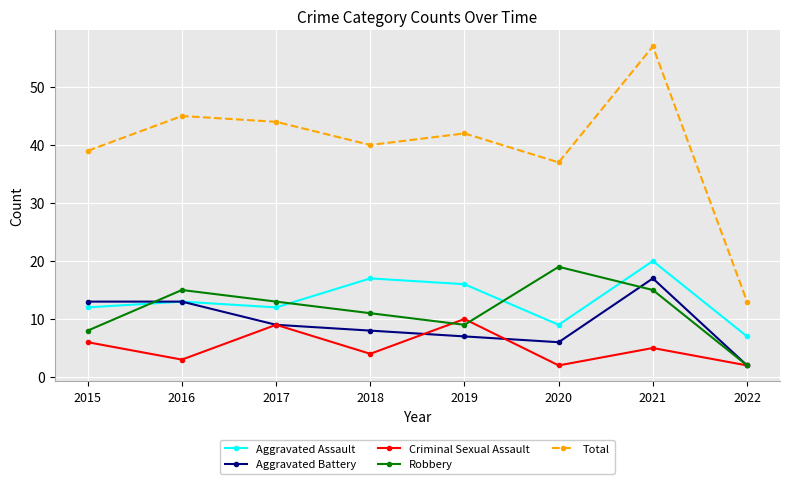

The Total series shows 14 at 2020. True or false?

False